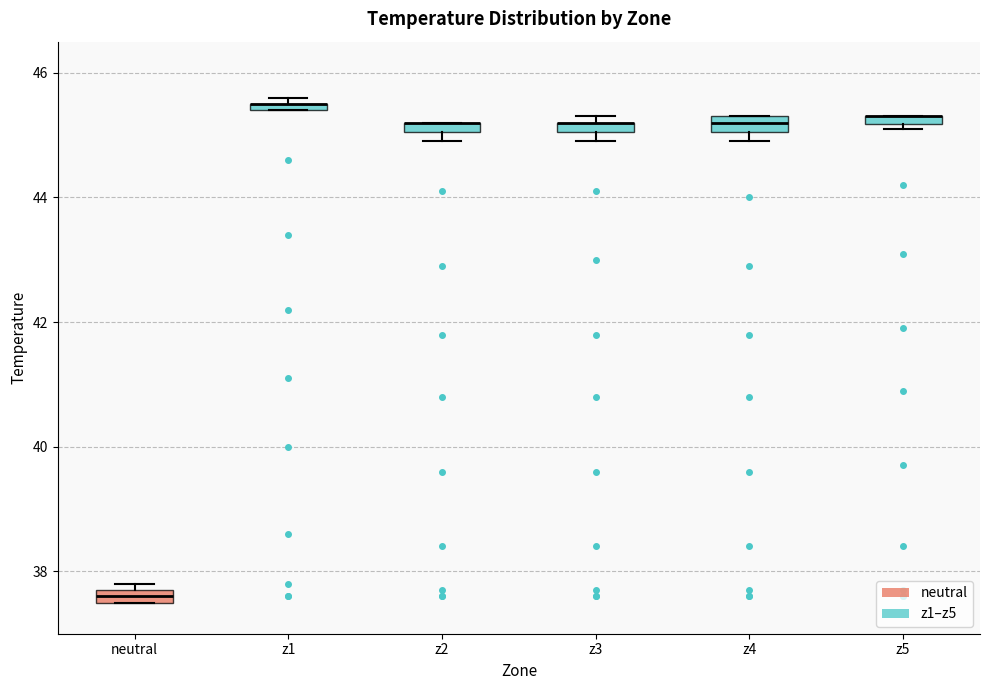

Where is the lower edge of the box for z5 on the y-axis? The values are not printed on the chart, so give them approximately, as read against the axis.

45.2